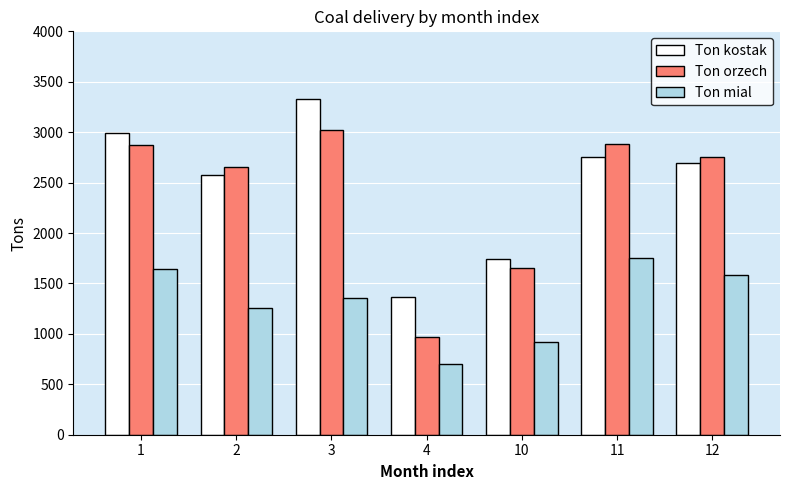

What is the difference between the second highest and second lowest values in the Ton mial series?

731